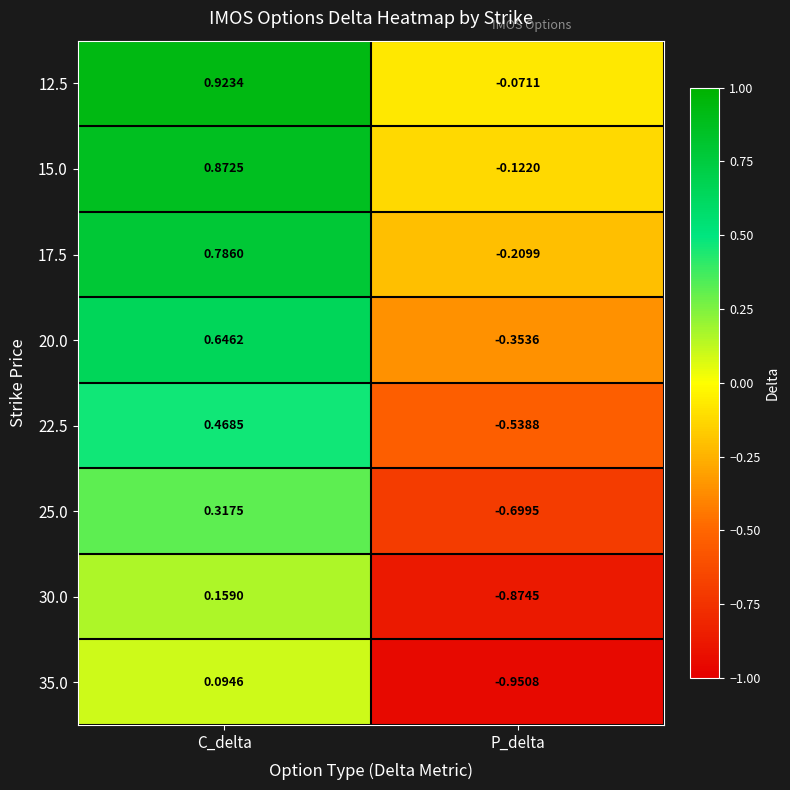

How many values in the 17.5 series are below 0?

1